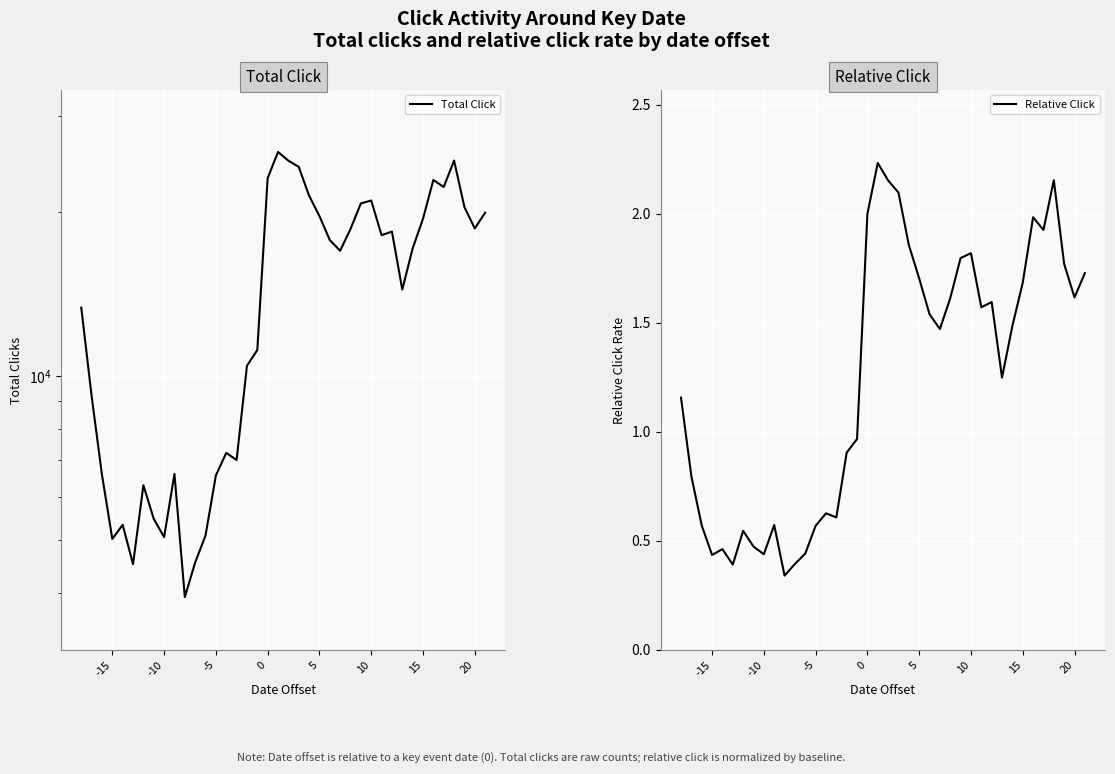

True or false: Relative Click has a value of 0.4 at 20.

False